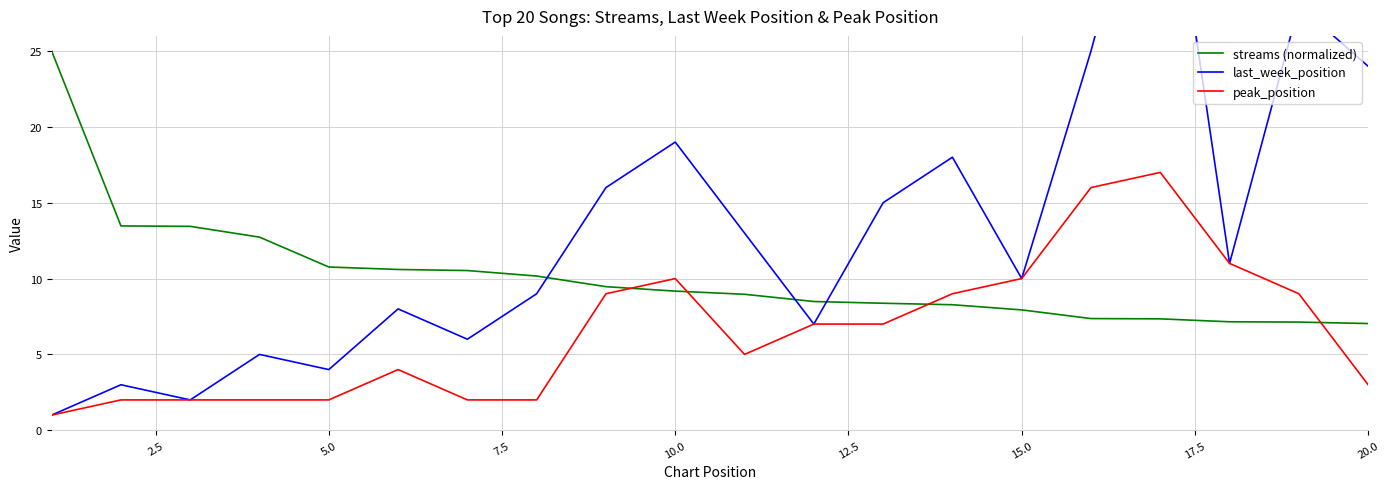

What are all the series names shown in the legend?

streams (normalized), last_week_position, peak_position